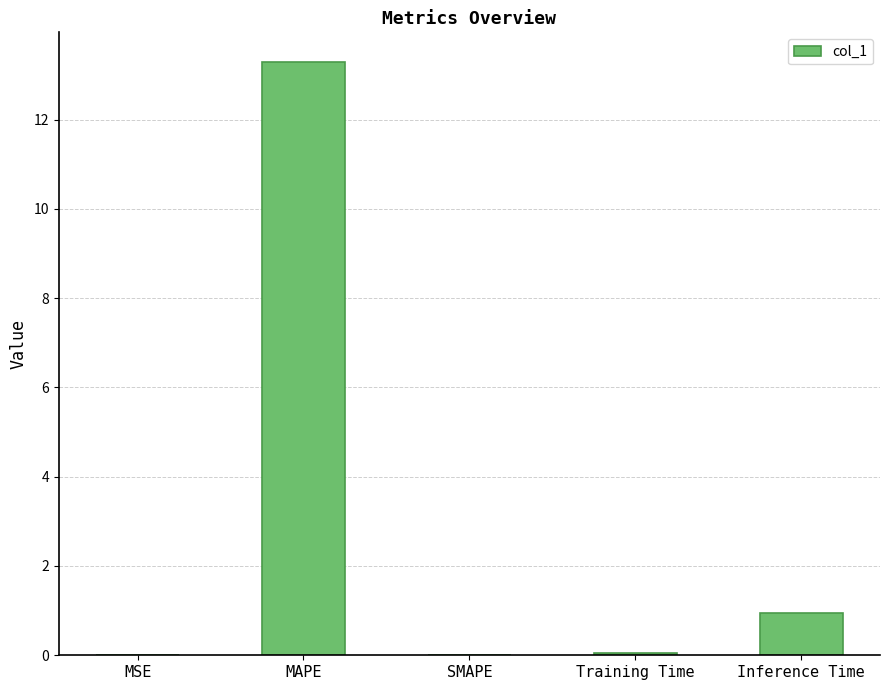

Read the value at Inference Time.

0.9